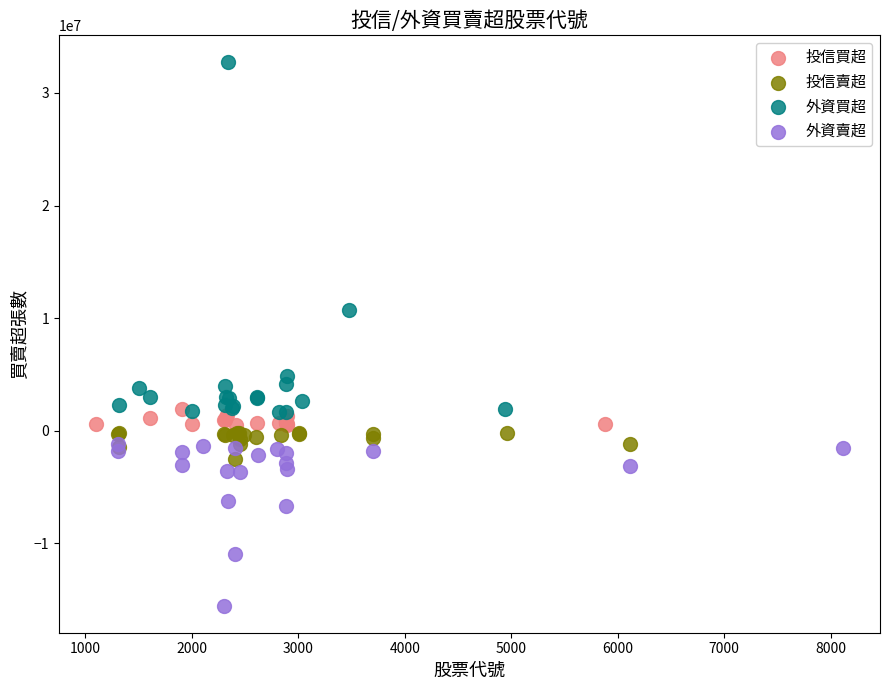

Which series reaches the maximum Y coordinate?

外資買超